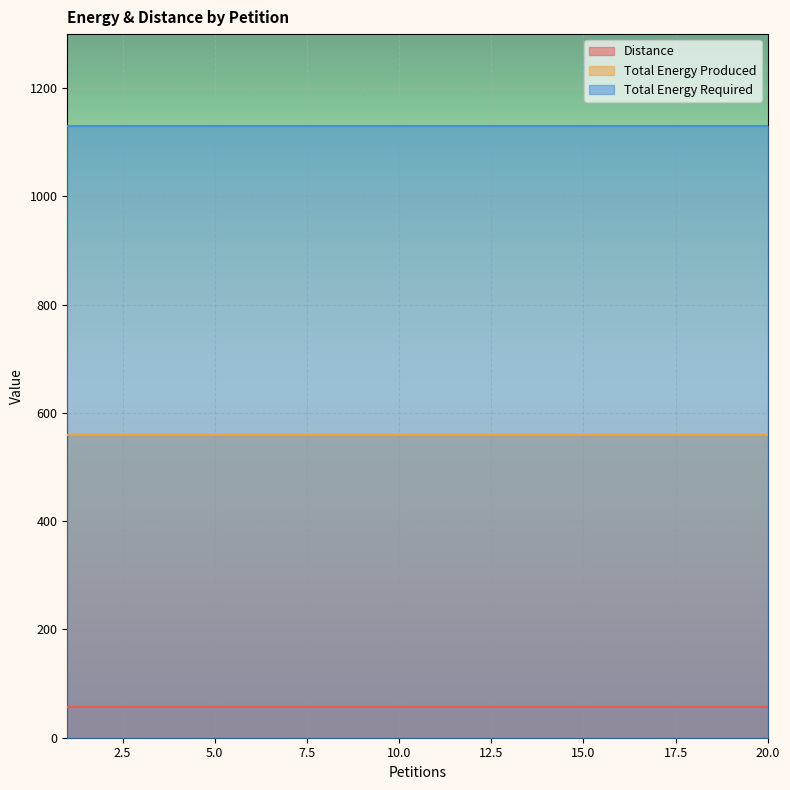

True or false: Total Energy Produced has a value of 560 at 5.

True